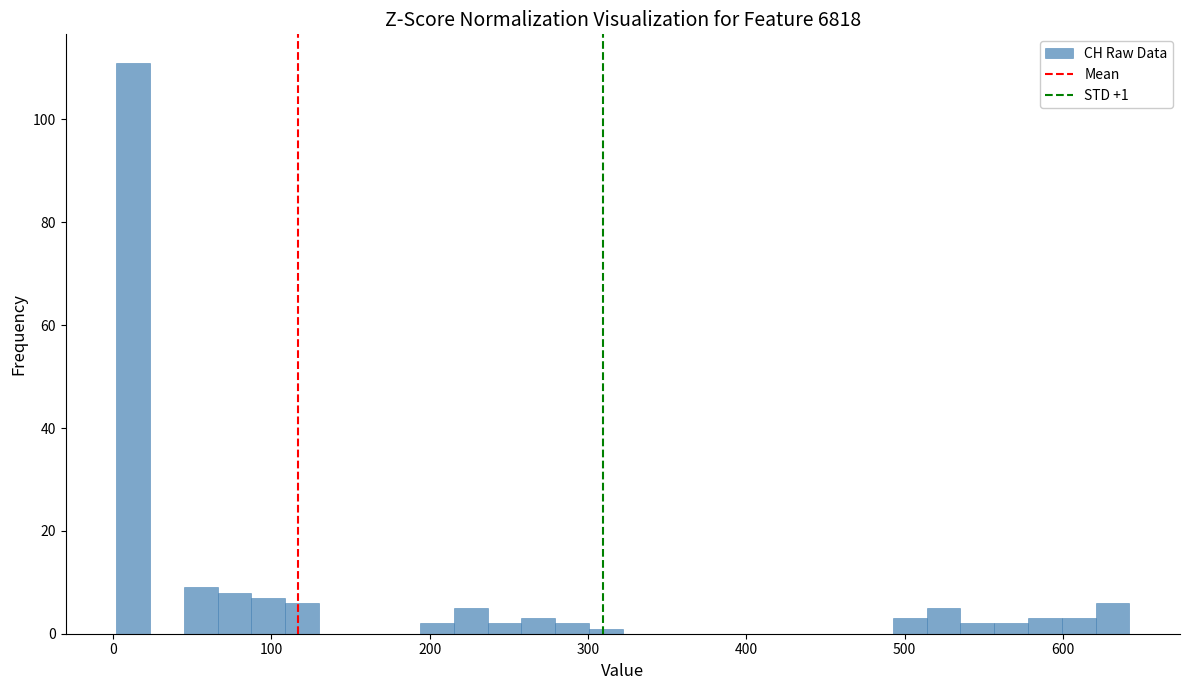

Read against the x-axis, roughly where is the centre of the tallest bar?

10